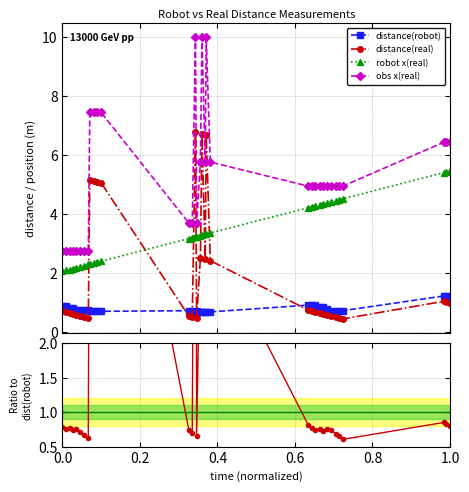

True or false: distance(real) and obs x(real) cross at least once.

False